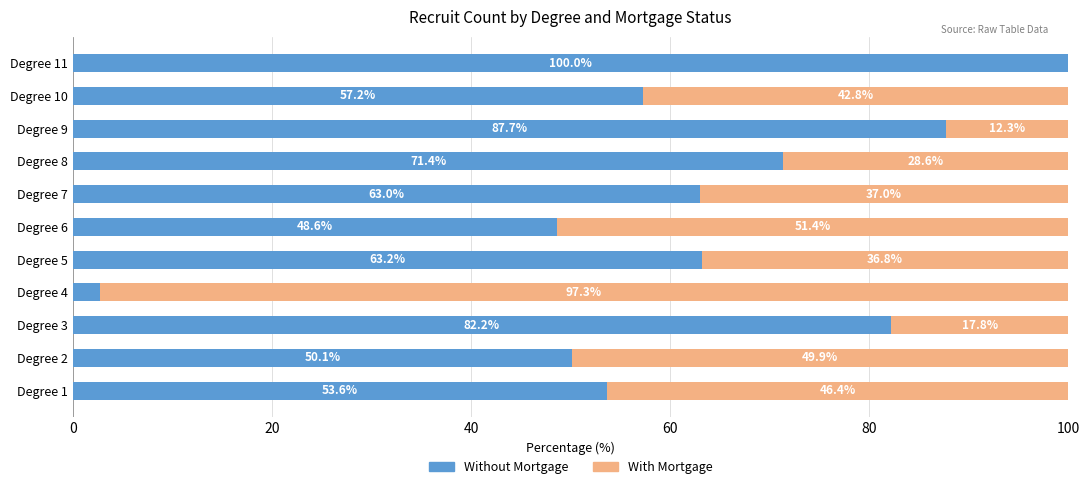

Is it true that Without Mortgage equals 50.1 at Degree 2?

True